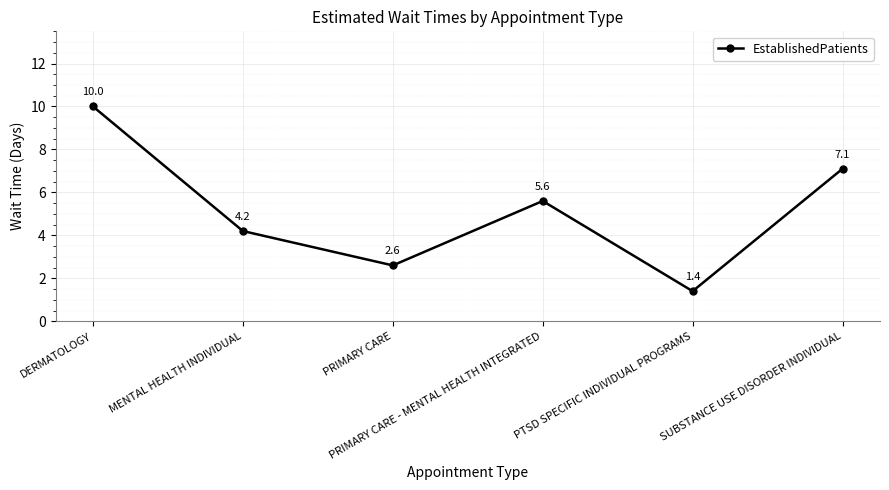

Is it true that the value at PRIMARY CARE is 2.6?

True